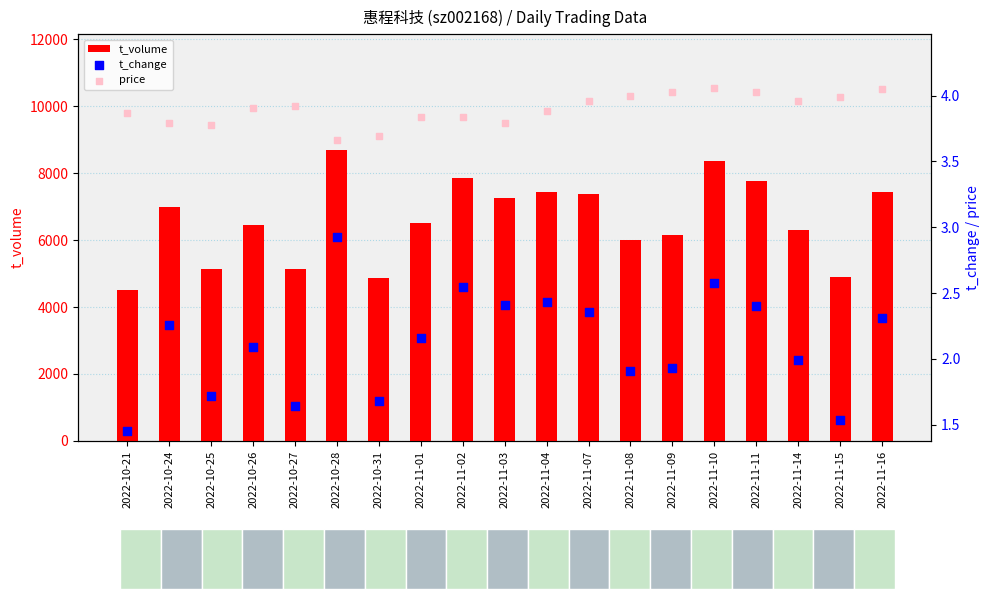

What are all the series names shown in the legend?

t_volume, t_change, price